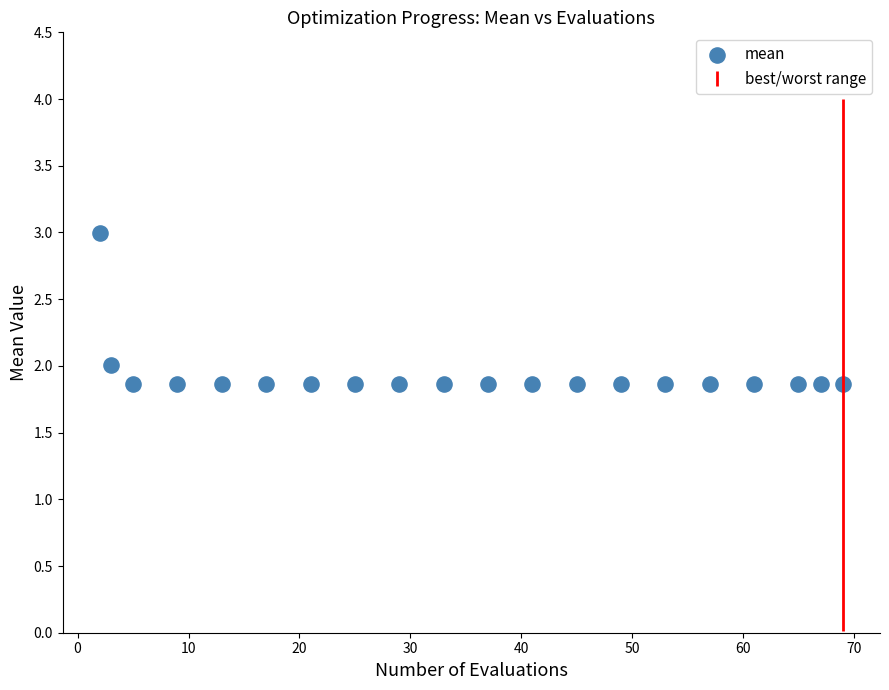

What is the range of Y values (max minus min)?

1.1